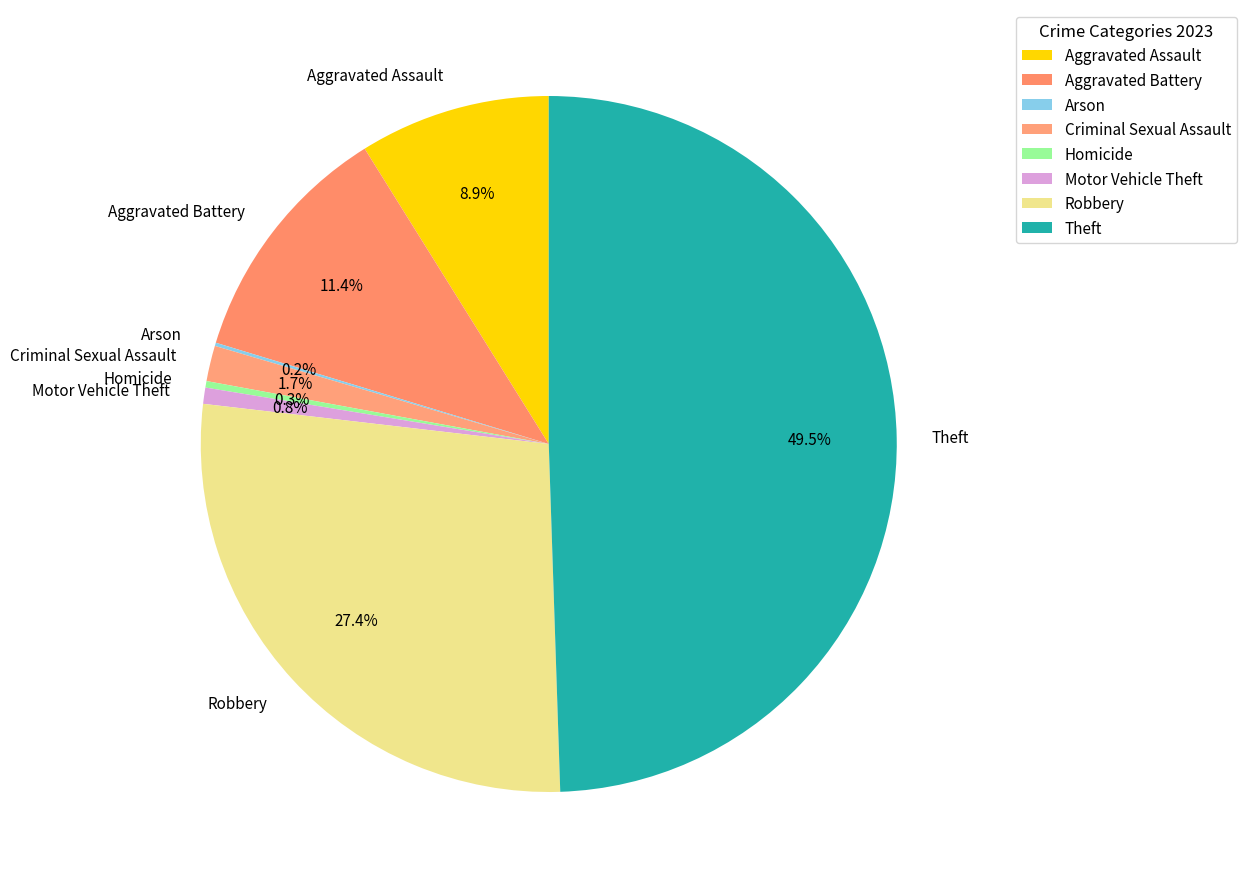

Which category has the biggest portion of the pie?

Theft